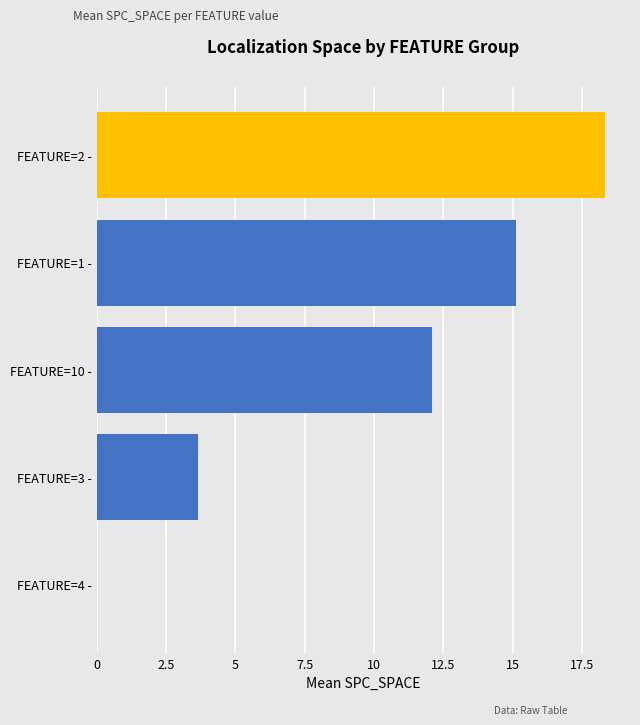

What is the sum of the values at FEATURE=3 - and FEATURE=2 -?

22.0